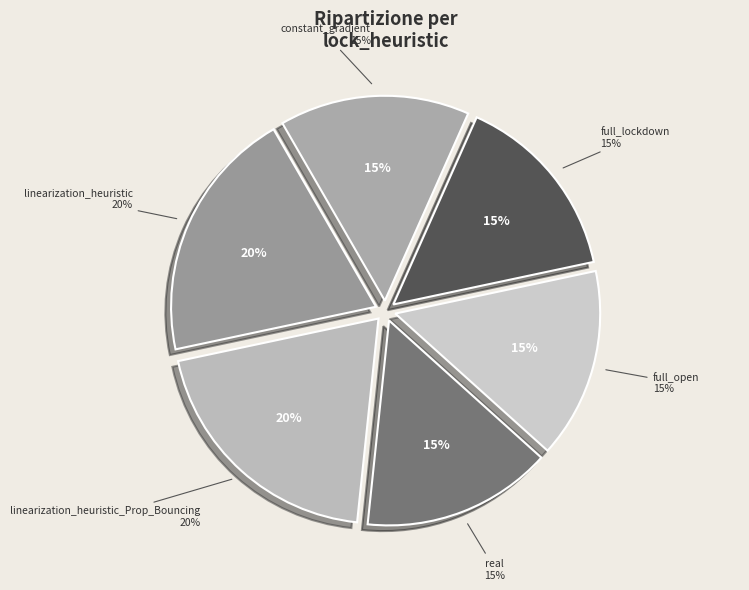

Approximately how many times larger is the value at constant_gradient compared to other?

1.0